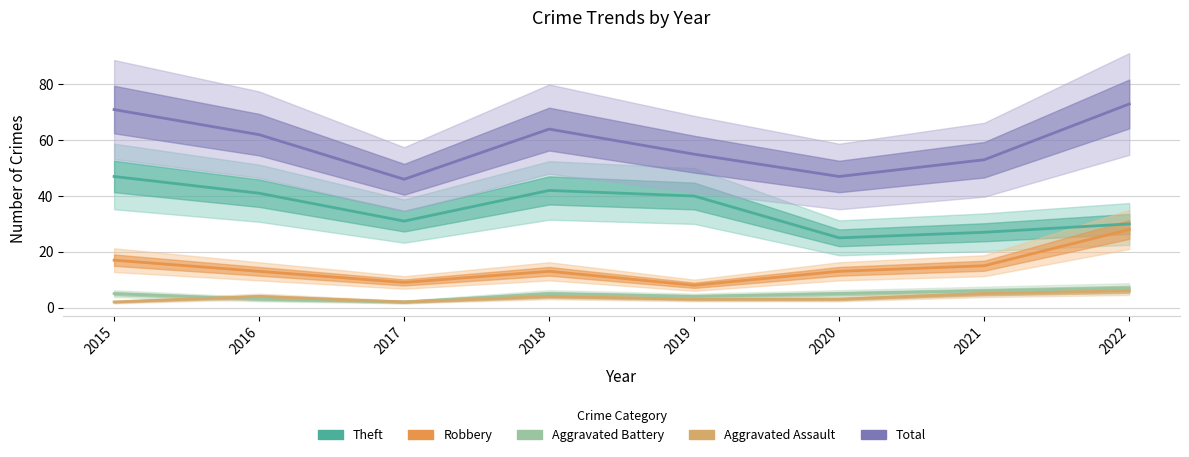

Reading left to right, what are all the values shown in this chart?

Theft: 47	41	31	42	40	25	27	30
Robbery: 17	13	9	13	8	13	15	28
Aggravated Battery: 5	3	2	5	4	5	6	7
Aggravated Assault: 2	4	2	4	3	3	5	6
Total: 71	62	46	64	55	47	53	73